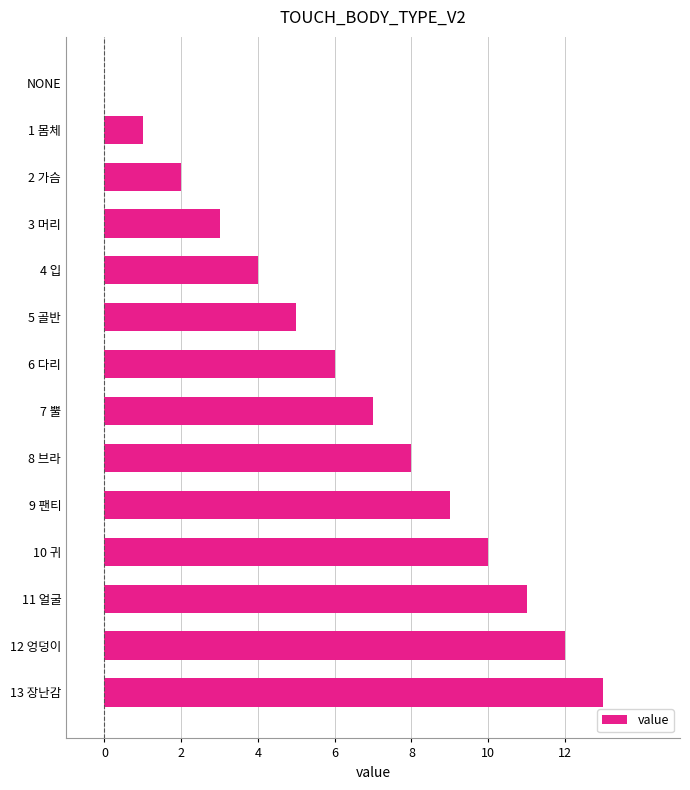

At which category does the chart reach its peak across all series?

13 장난감